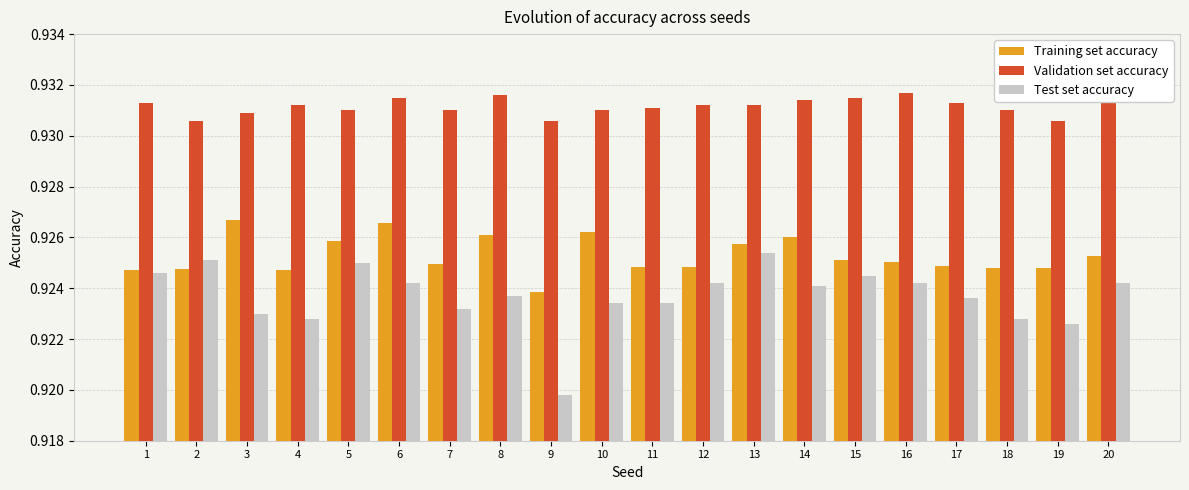

What are all the series names shown in the legend?

Training set accuracy, Validation set accuracy, Test set accuracy